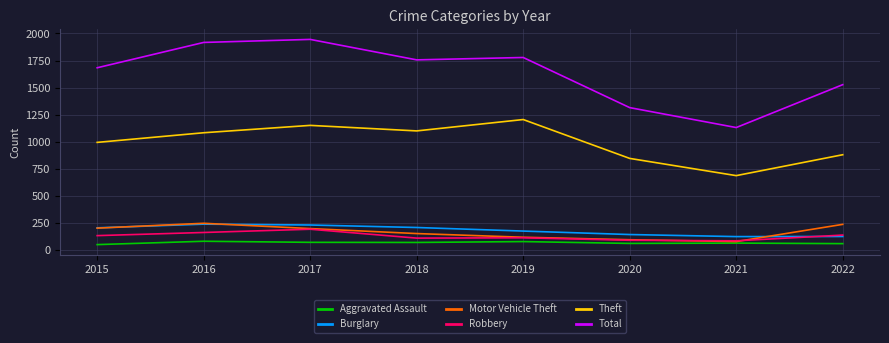

What is the difference between the maximum and minimum values in the Theft series?

518